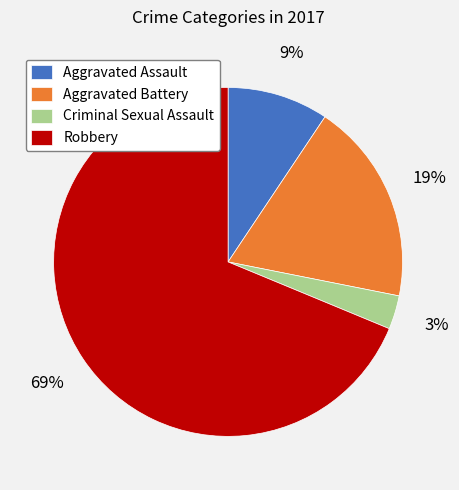

Count the number of slices in the pie.

4